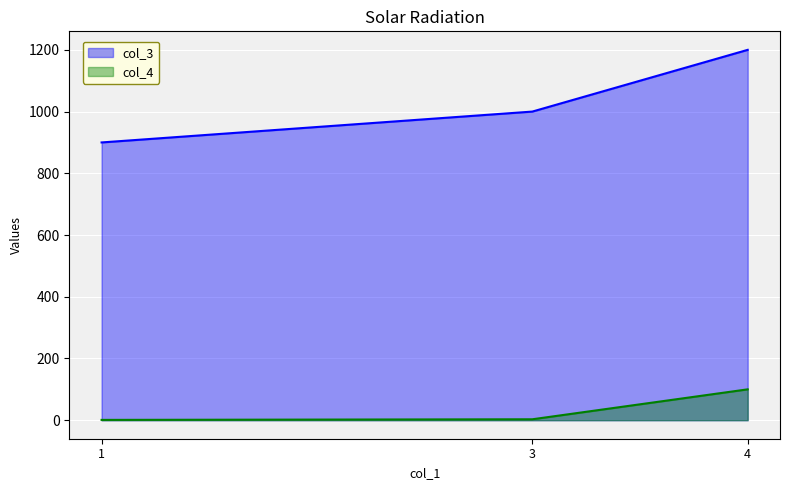

List the labels in order of col_3 value, largest first.

4, 3, 1